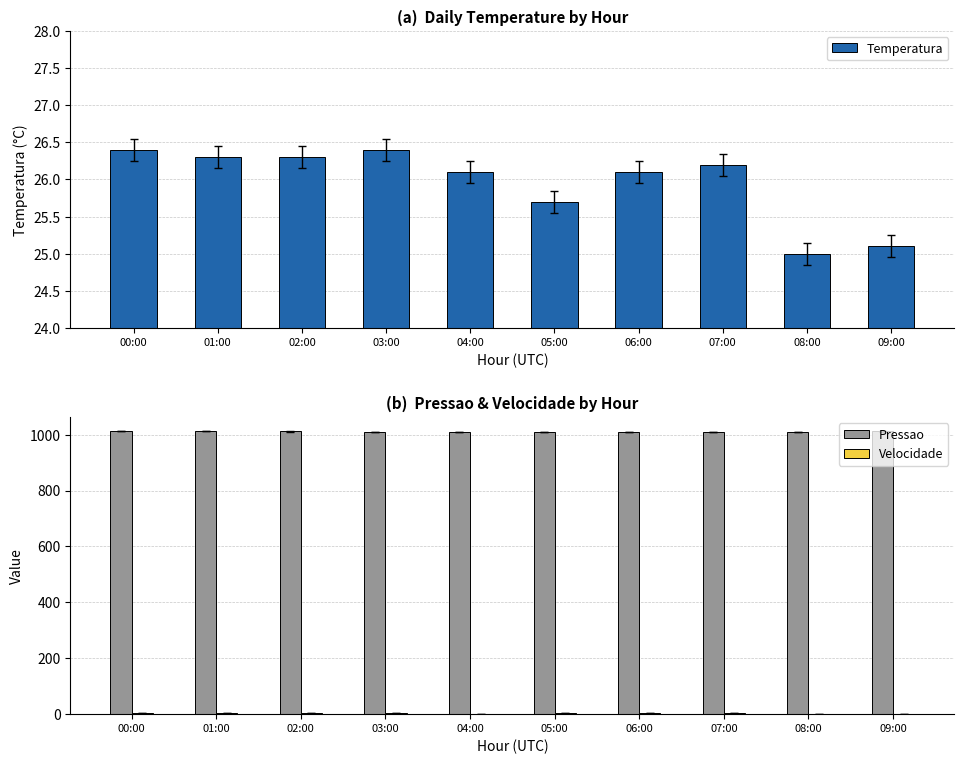

How many data points does each series have?

10